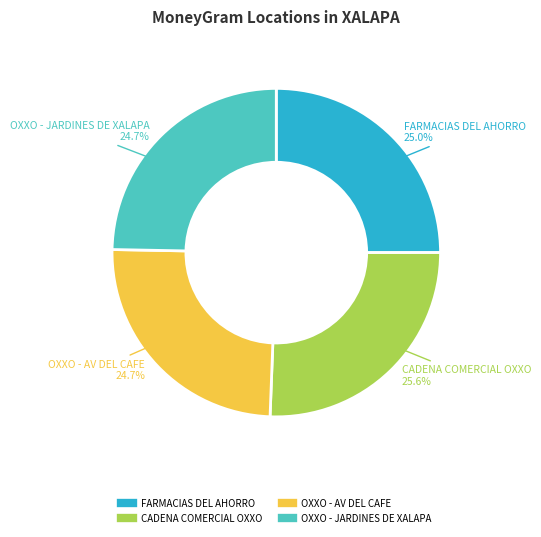

Is there a majority slice in this chart?

No